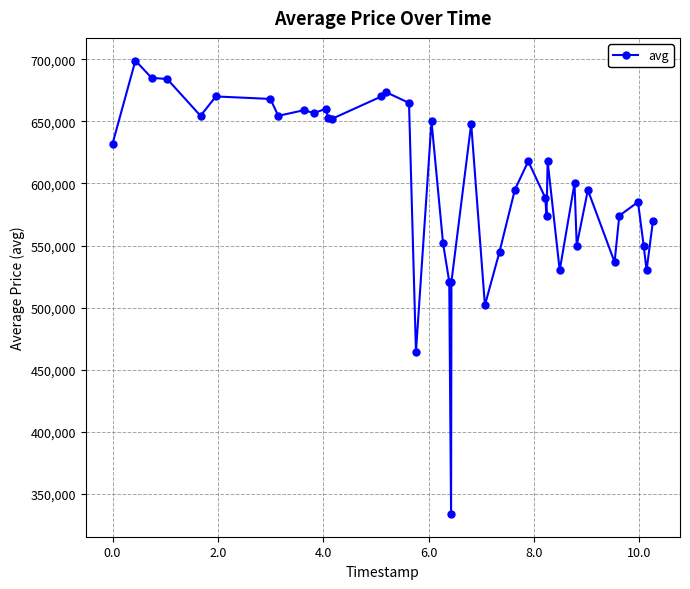

What is the sum of all values?

23985102